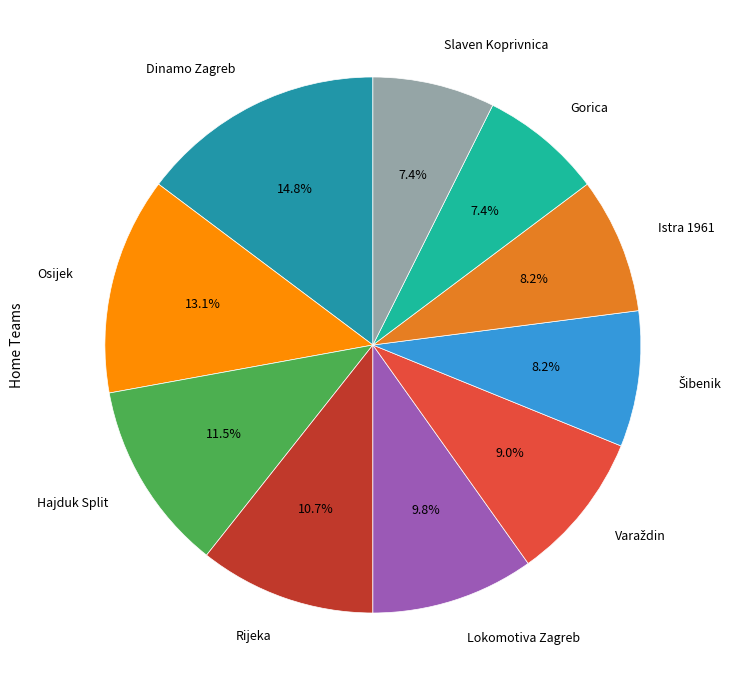

Is there any slice that represents more than half of the pie?

No